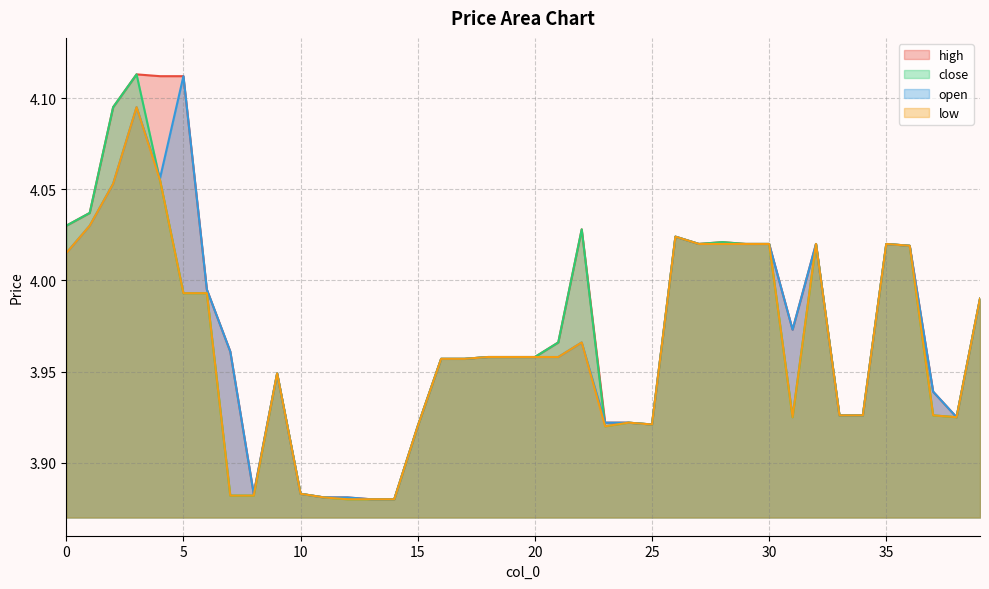

At which category is the sum across all series the highest?

3